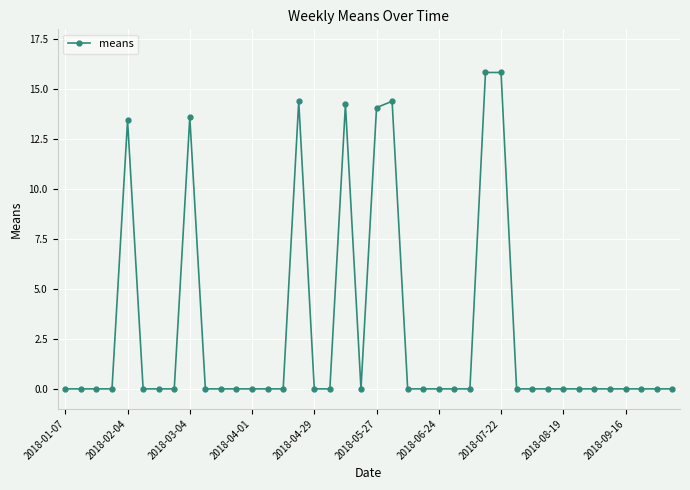

What is the difference between the second highest and minimum values?

15.8